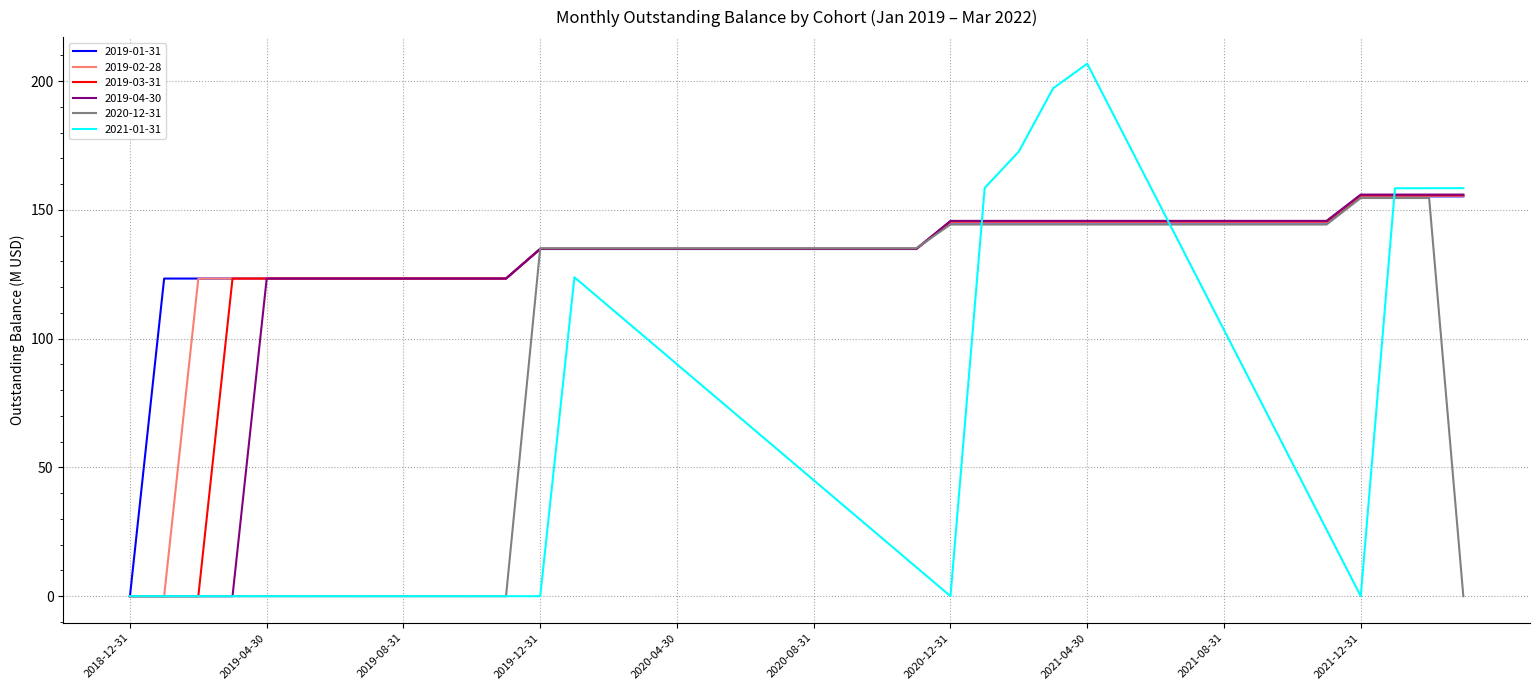

What is the highest value of the 2019-04-30 series?

155.9